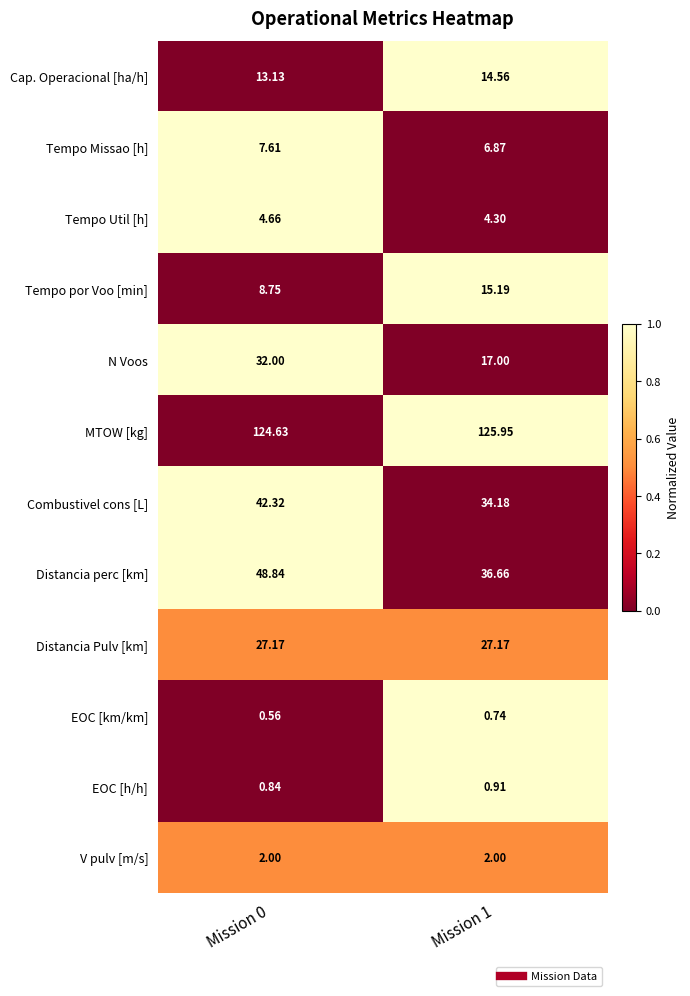

Which series changed the most between Mission 0 and Mission 1?

N Voos